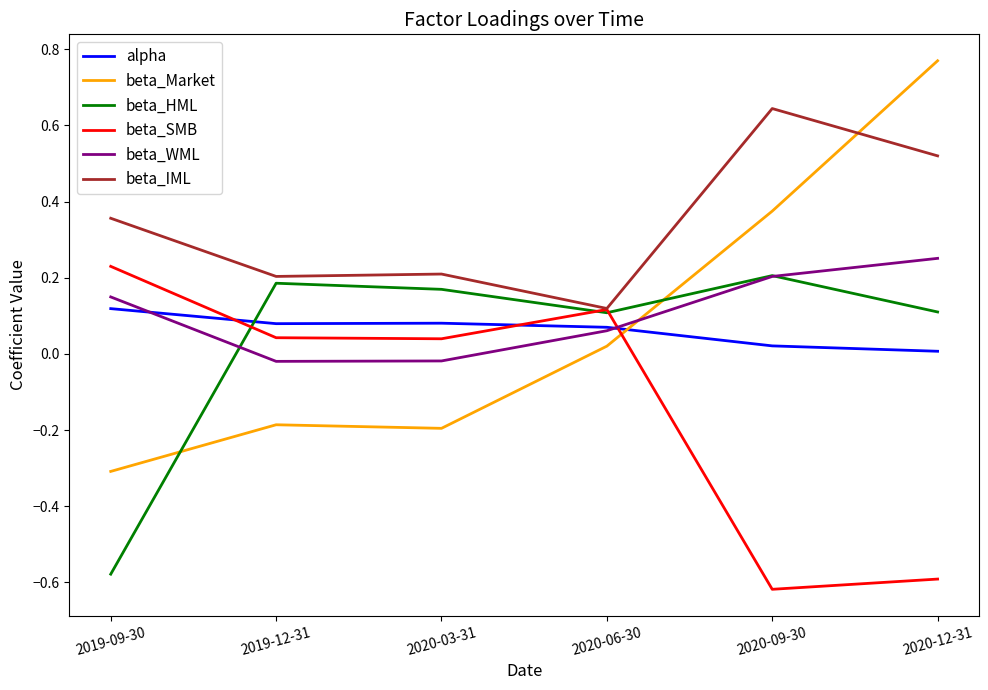

Between which two adjacent categories do alpha and beta_Market first intersect?

2020-06-30 and 2020-09-30